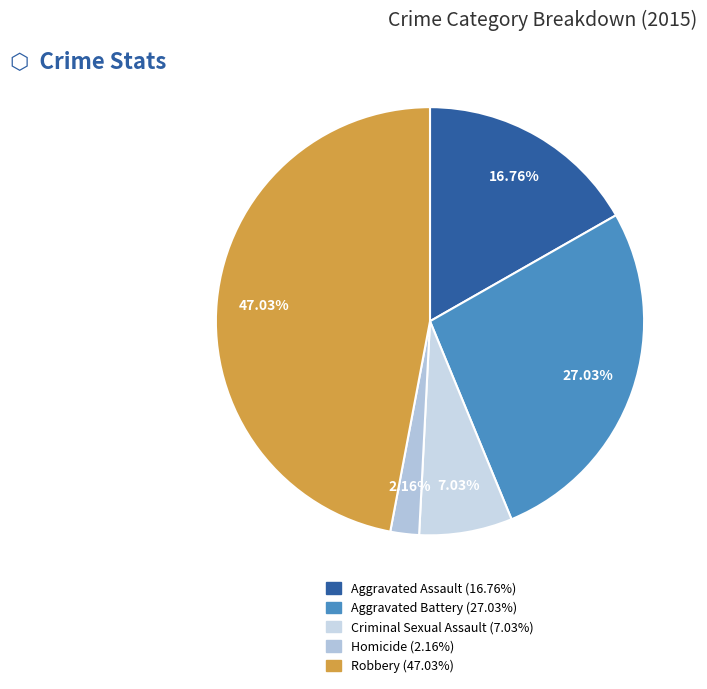

To the nearest percent, what is the average slice percentage?

20%